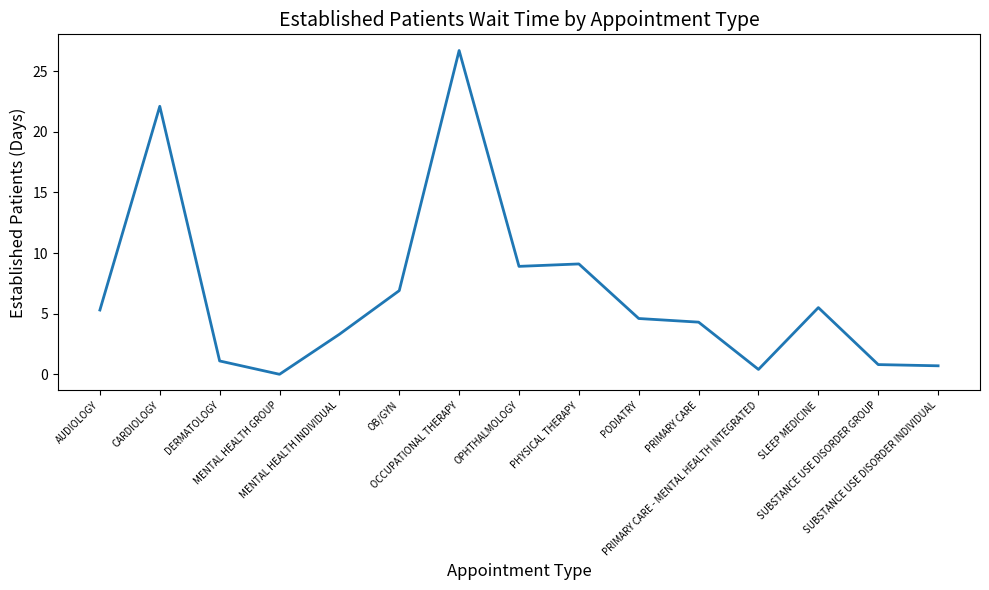

What value does the data have at OB/GYN?

6.9